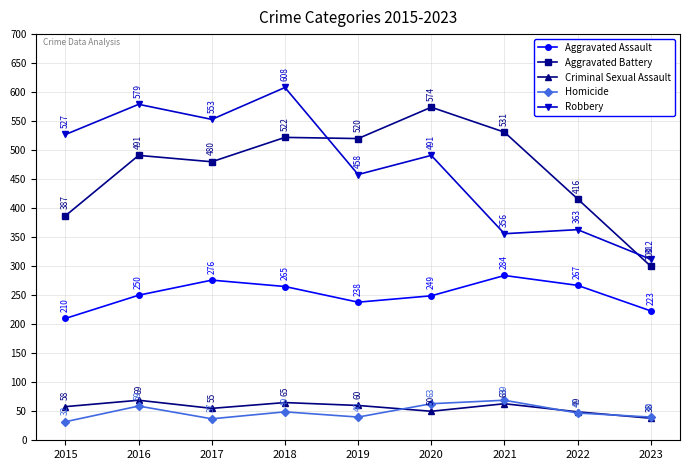

At which label is Aggravated Battery closest to 437?

2022